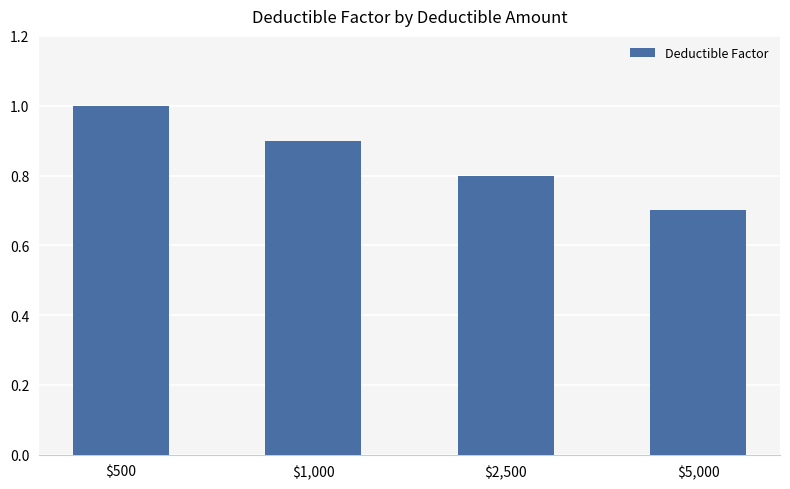

Rank the categories by value from highest to lowest.

$500, $1,000, $2,500, $5,000